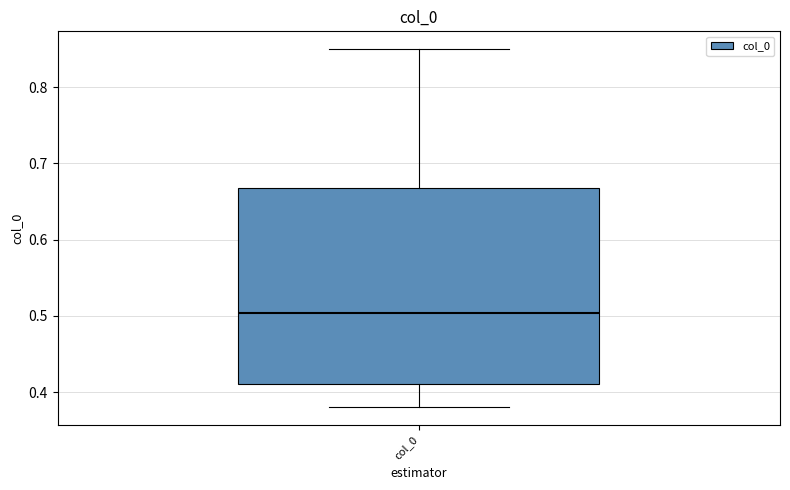

Transcribe this box plot: give where the median line is, the range the box spans, and where the two whiskers end, as read against the y-axis. The values are not printed on the chart, so give them approximately, as read against the axis.

median 0.50, box 0.41 to 0.67, whiskers 0.38 to 0.85